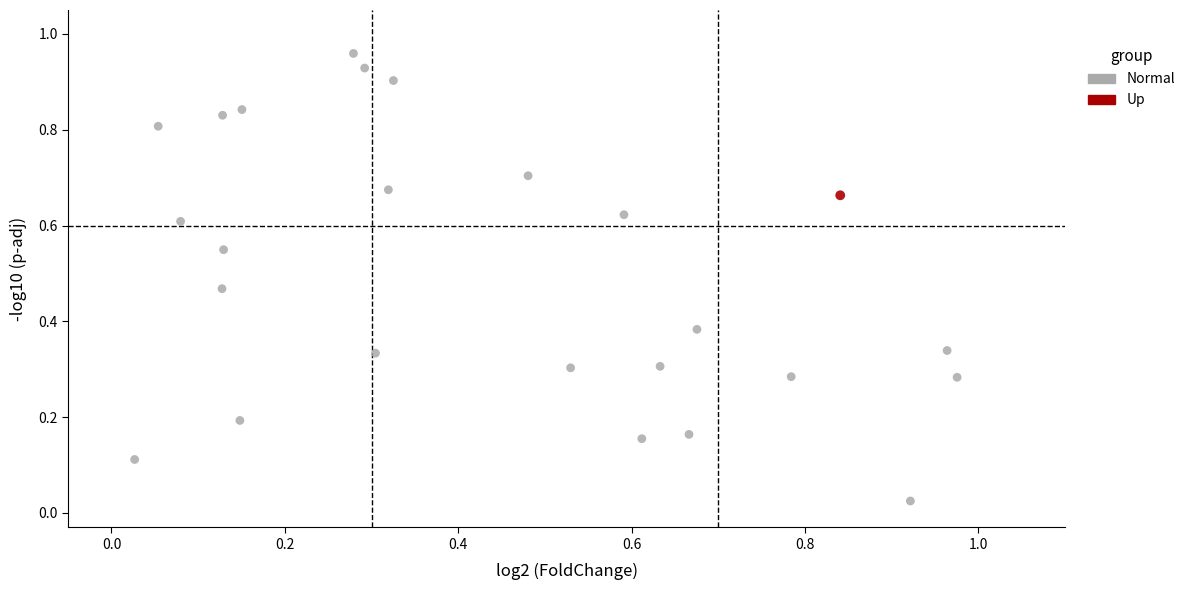

What are all the series names shown in the legend?

Normal, Up